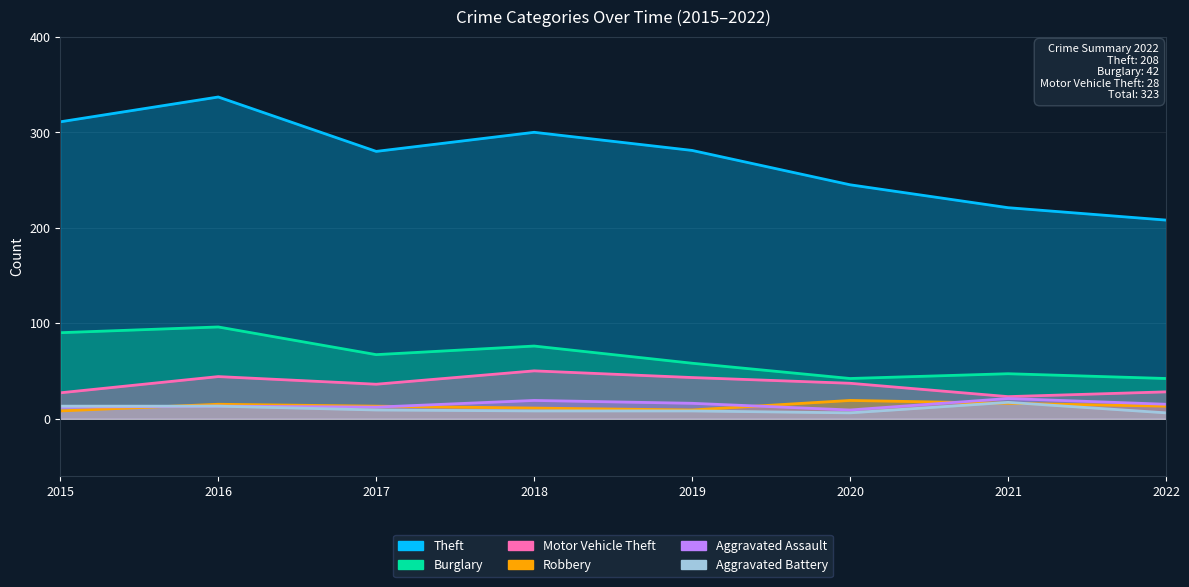

Reading left to right, what are all the values shown in this chart?

Theft: 2015=311	2016=337	2017=280	2018=300	2019=281	2020=245	2021=221	2022=208
Burglary: 2015=90	2016=96	2017=67	2018=76	2019=58	2020=42	2021=47	2022=42
Motor Vehicle Theft: 2015=27	2016=44	2017=36	2018=50	2019=43	2020=37	2021=23	2022=28
Robbery: 2015=8	2016=15	2017=13	2018=11	2019=9	2020=19	2021=16	2022=13
Aggravated Assault: 2015=12	2016=13	2017=12	2018=19	2019=16	2020=9	2021=21	2022=15
Aggravated Battery: 2015=13	2016=13	2017=9	2018=8	2019=8	2020=6	2021=17	2022=6